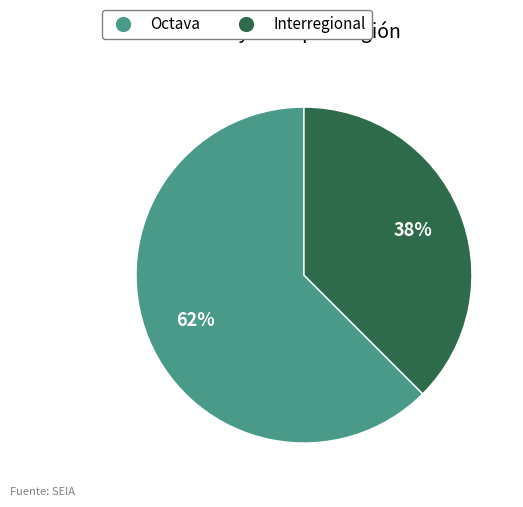

Which slice represents more than half of the pie?

Octava